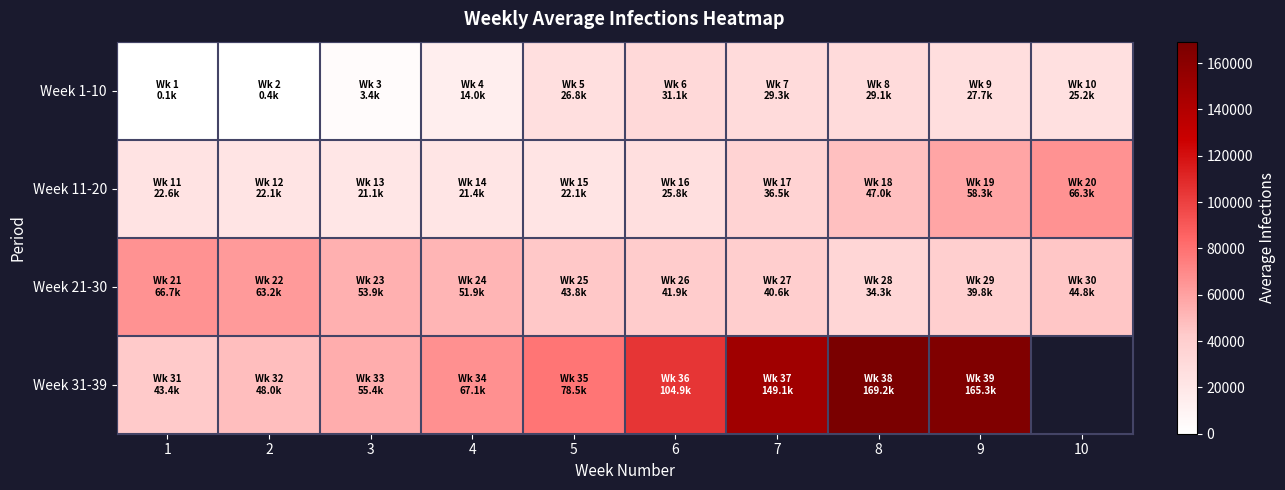

Is the value of Week 1-10 at 6 greater than the value of Week 31-39 at 9?

No